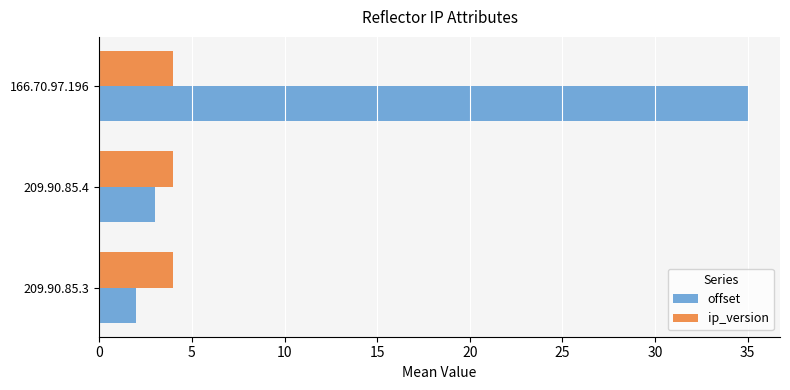

Count the number of categories in the chart.

3